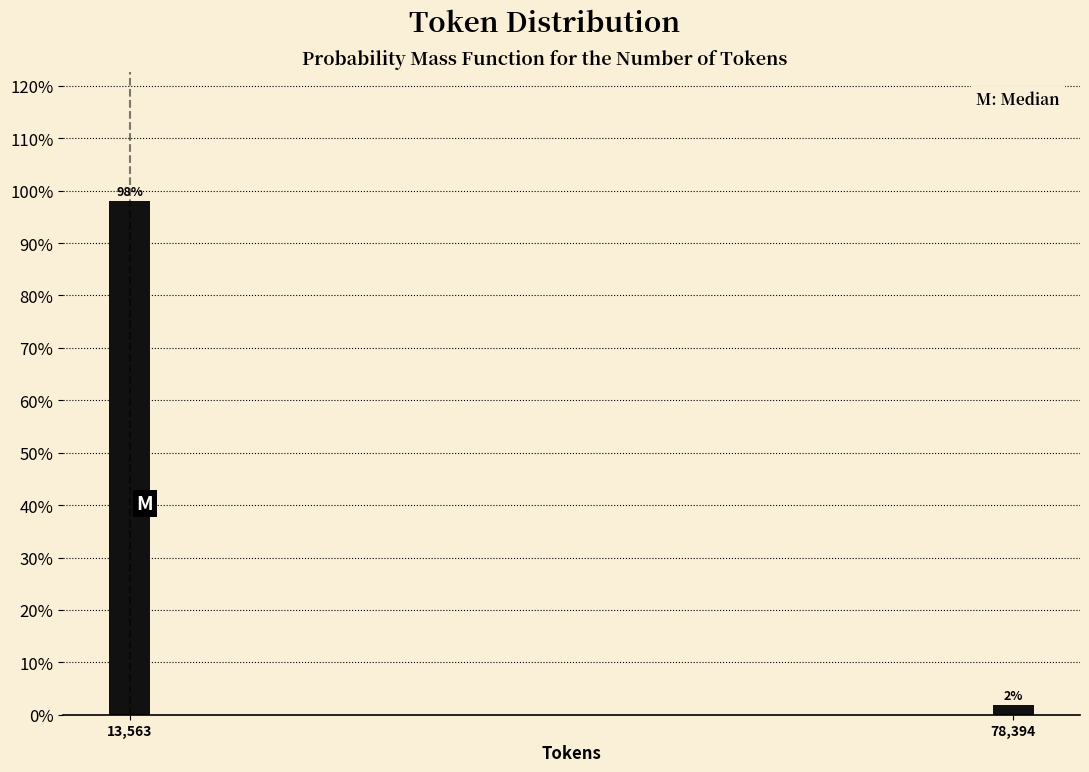

Which has a higher value, 78,394 or 13,563?

13,563